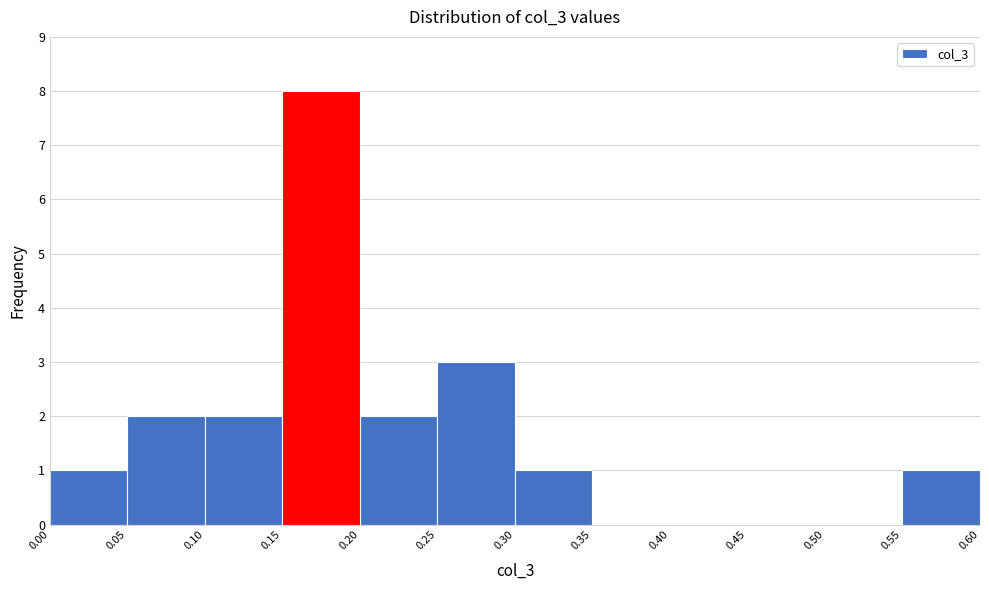

Reading left to right, transcribe this chart: for each bar, give the range it covers on the x-axis and its height. The values are not printed on the chart, so give them approximately, as read against the axis.

0.00 to 0.05: 1
0.05 to 0.10: 2
0.10 to 0.15: 2
0.15 to 0.20: 8
0.20 to 0.25: 2
0.25 to 0.30: 3
0.30 to 0.35: 1
0.35 to 0.40: 0
0.40 to 0.45: 0
0.45 to 0.50: 0
0.50 to 0.55: 0
0.55 to 0.60: 1